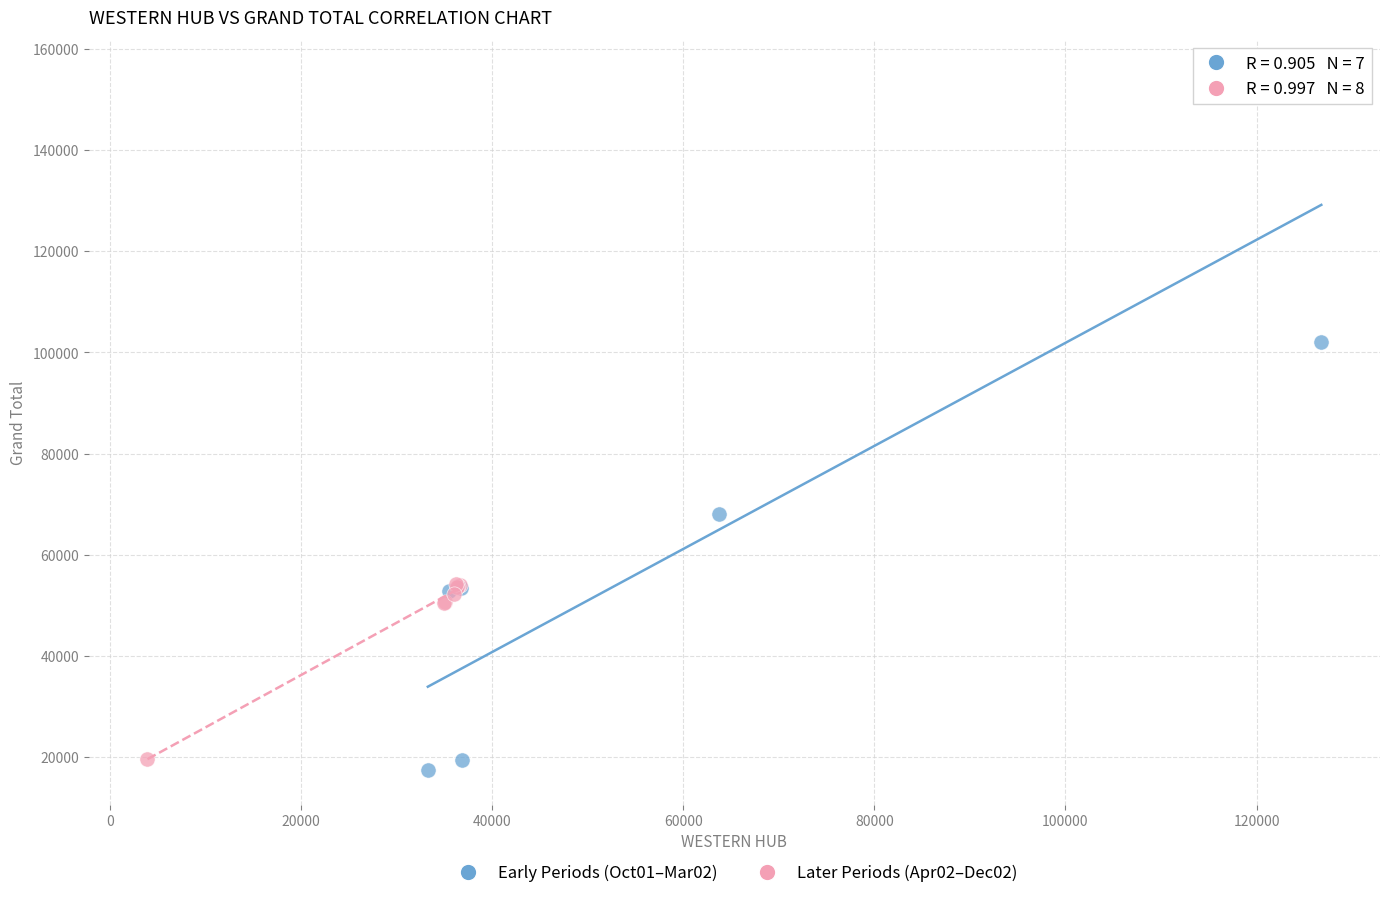

Which series contains the highest Y value?

Early Periods (Oct01–Mar02)